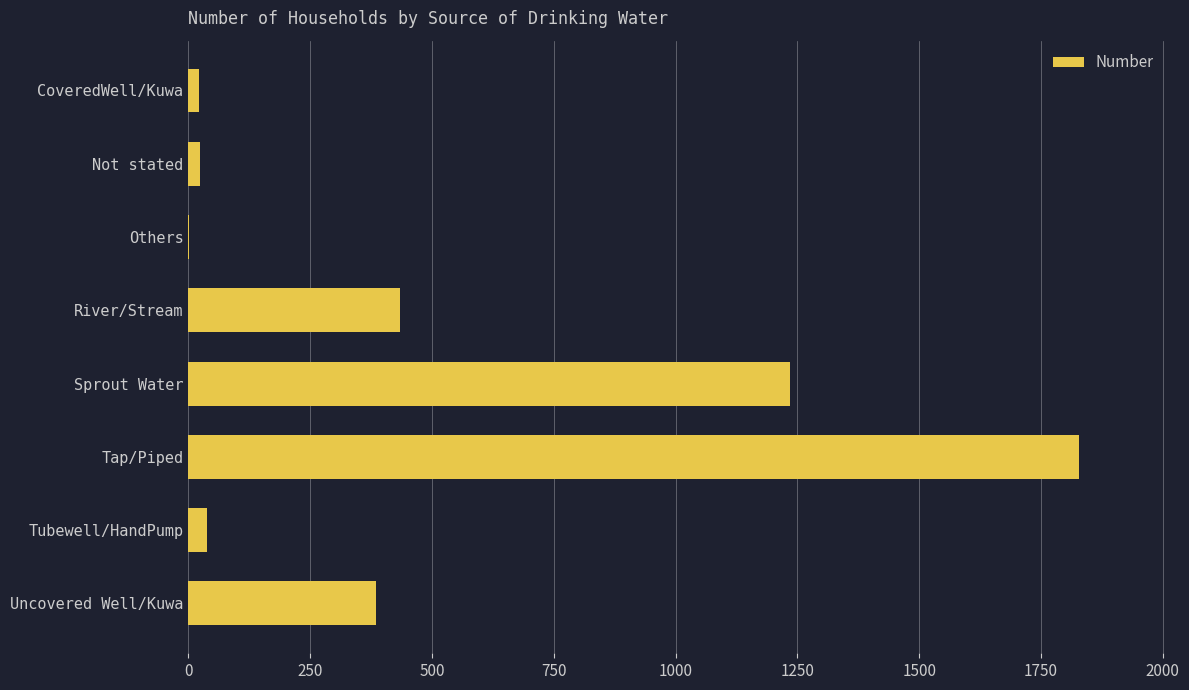

Is it true that the value at Tap/Piped is 1827?

True